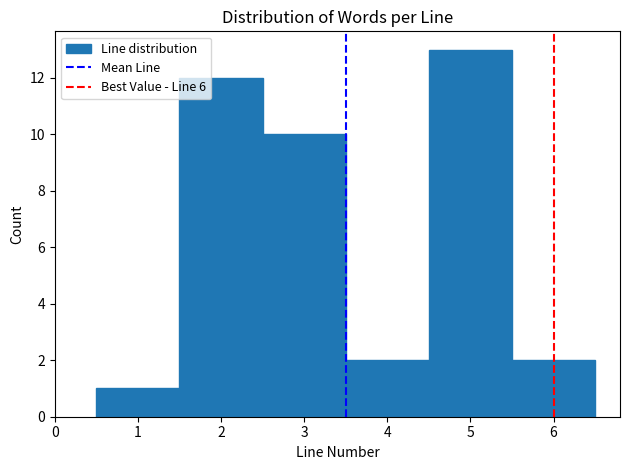

Reading left to right, list every bar in this chart as the range it spans on the x-axis followed by its height. The values are not printed on the chart, so give them approximately, as read against the axis.

0.5 to 1.5: 1
1.5 to 2.5: 12
2.5 to 3.5: 10
3.5 to 4.5: 2
4.5 to 5.5: 13
5.5 to 6.5: 2